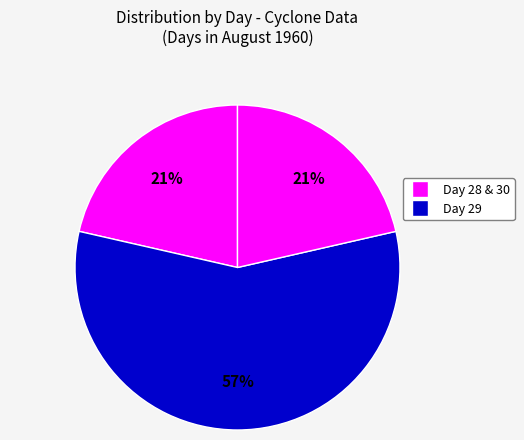

How many slices are in this pie chart?

3